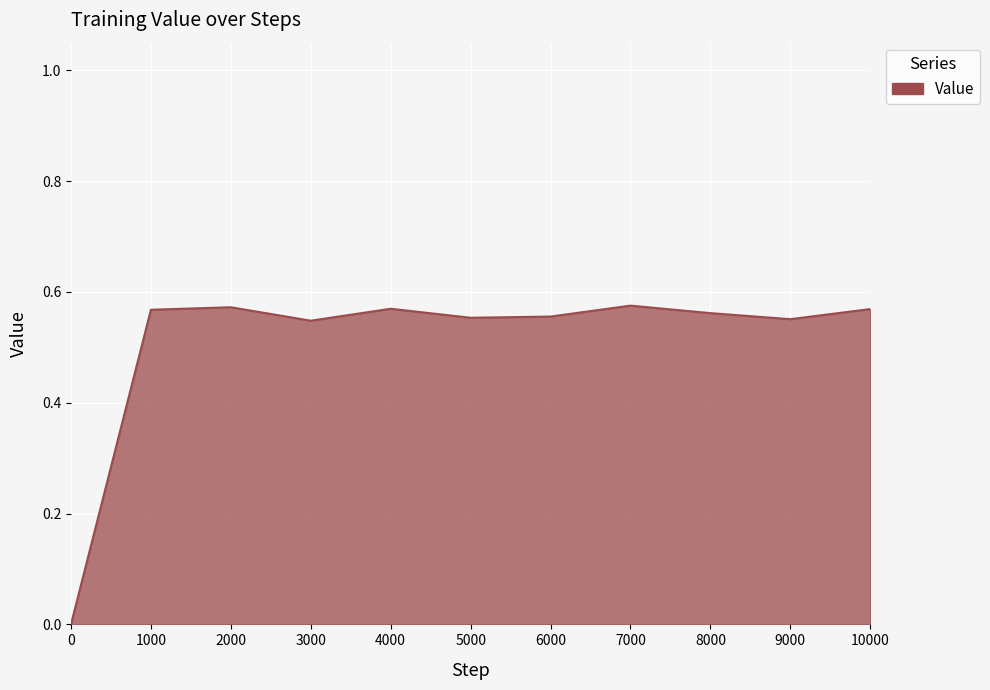

The value at 3000 is 0.2. True or false?

False